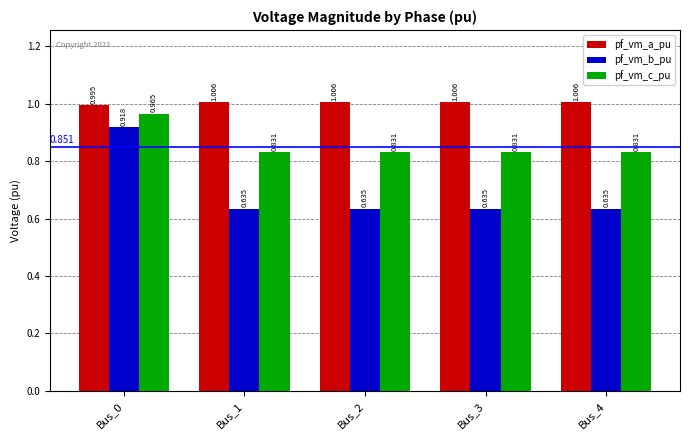

How many pf_vm_c_pu values are between 0 and 1?

5